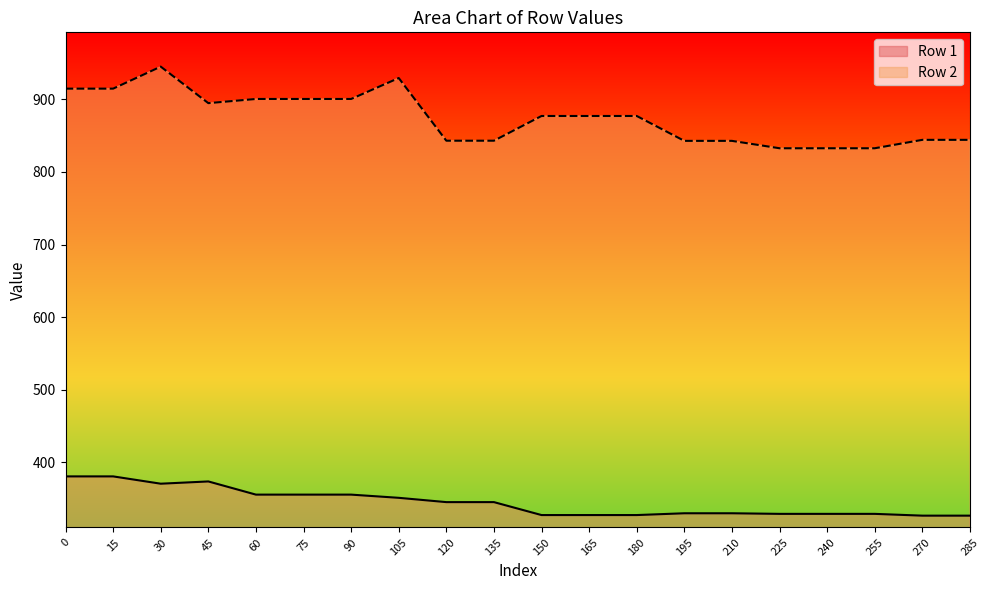

Rank the series by their average value, from highest to lowest.

Row 2, Row 1